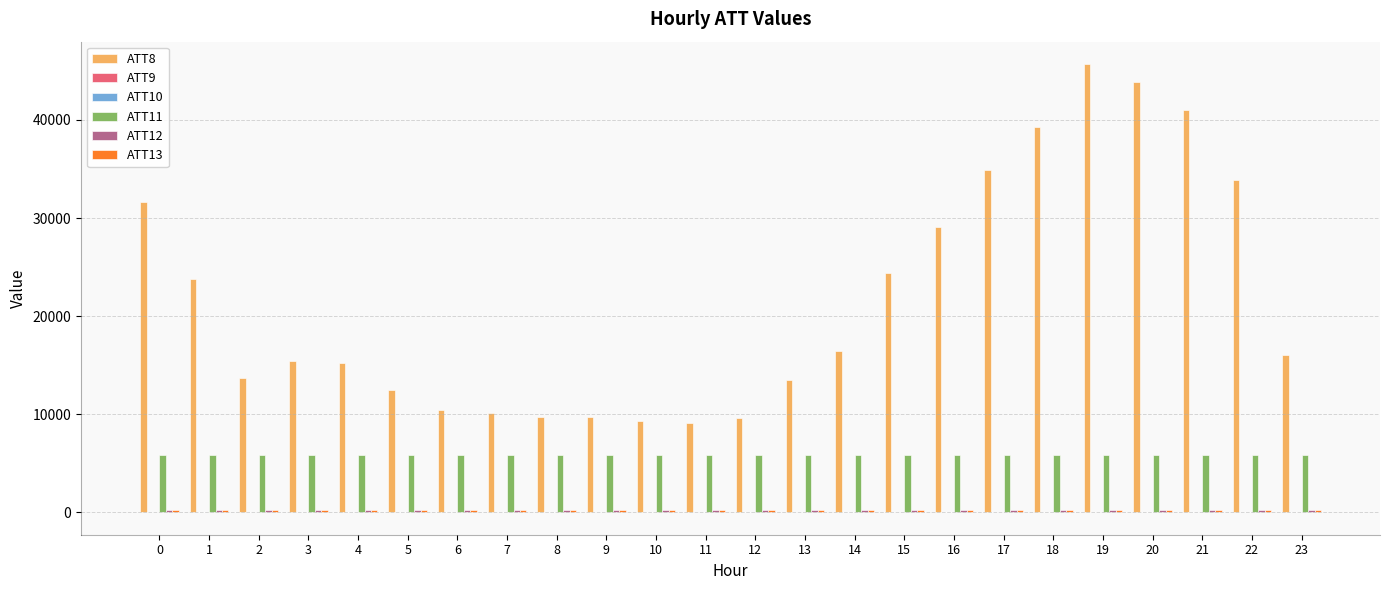

The value of ATT11 at 7 is 9363.2. True or false?

False